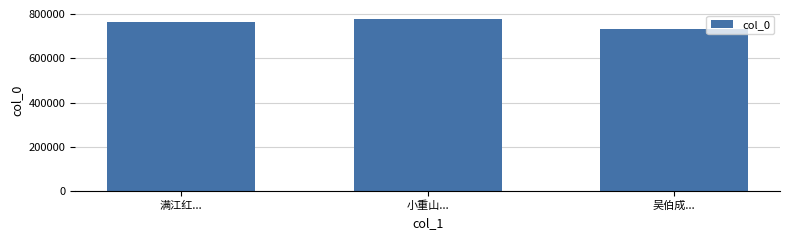

Which category has the highest value across all series?

小重山...